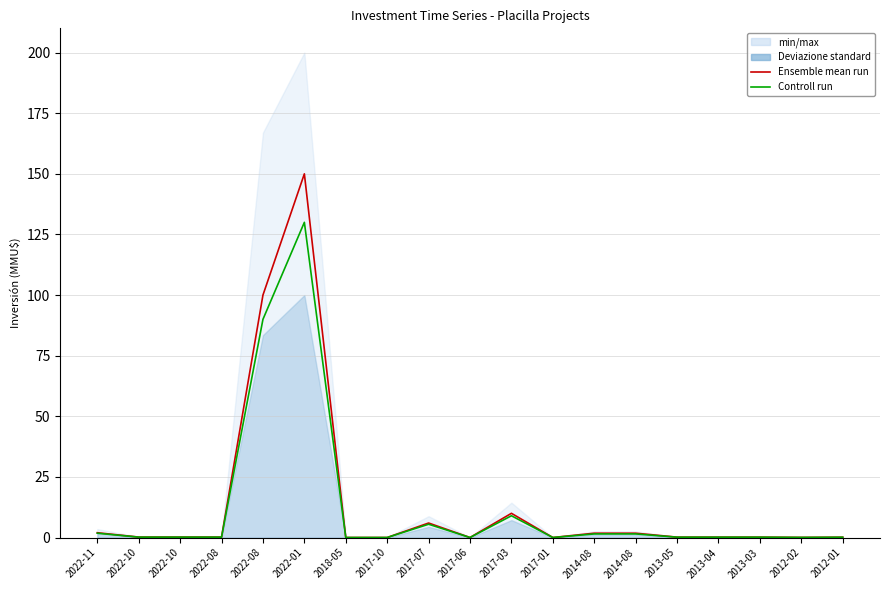

Reading left to right, extract all data points from this chart.

Ensemble mean run: 2022-11=2.0	2022-10=0.2	2022-10=0.2	2022-08=0.2	2022-08=100.0	2022-01=150.0	2018-05=0.0	2017-10=0.0	2017-07=6.0	2017-06=0.0	2017-03=10.0	2017-01=0.0	2014-08=1.8	2014-08=1.8	2013-05=0.2	2013-04=0.2	2013-03=0.2	2012-02=0.1	2012-01=0.1
Controll run: 2022-11=1.8	2022-10=0.2	2022-10=0.2	2022-08=0.2	2022-08=90.0	2022-01=130.0	2018-05=0.0	2017-10=0.0	2017-07=5.5	2017-06=0.0	2017-03=9.0	2017-01=0.0	2014-08=1.5	2014-08=1.5	2013-05=0.2	2013-04=0.2	2013-03=0.2	2012-02=0.1	2012-01=0.1